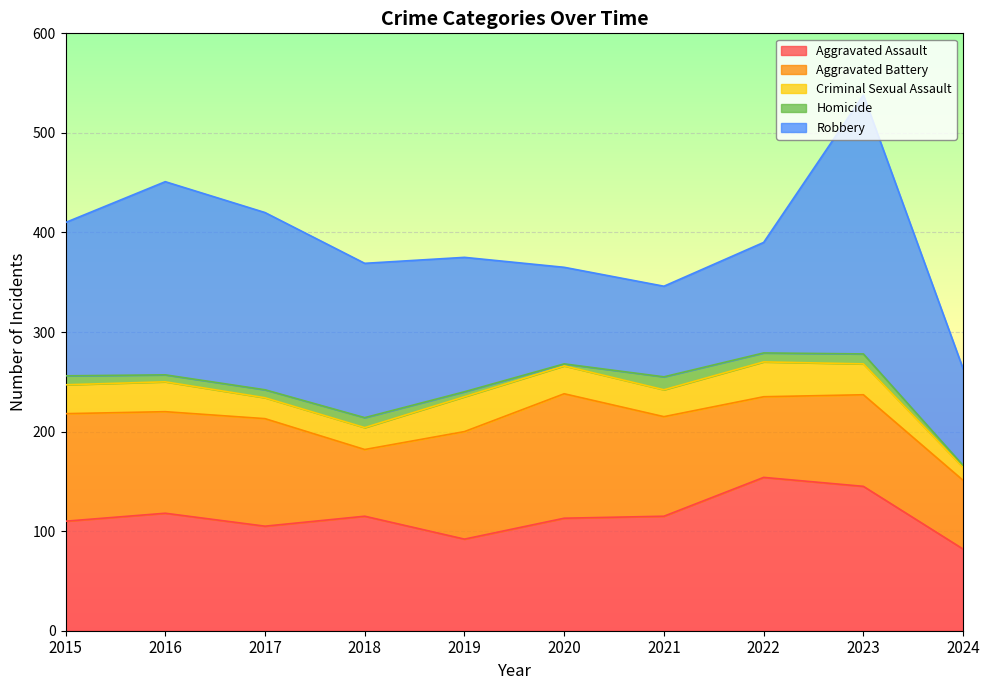

Reading left to right, what are all the values shown in this chart?

Aggravated Assault: 2015=110	2016=118	2017=105	2018=115	2019=92	2020=113	2021=115	2022=154	2023=145	2024=82
Aggravated Battery: 2015=108	2016=102	2017=108	2018=67	2019=108	2020=125	2021=100	2022=81	2023=92	2024=69
Criminal Sexual Assault: 2015=29	2016=30	2017=21	2018=22	2019=35	2020=28	2021=27	2022=35	2023=31	2024=13
Homicide: 2015=9	2016=7	2017=8	2018=10	2019=5	2020=2	2021=13	2022=9	2023=10	2024=2
Robbery: 2015=154	2016=194	2017=178	2018=155	2019=135	2020=97	2021=91	2022=111	2023=260	2024=97